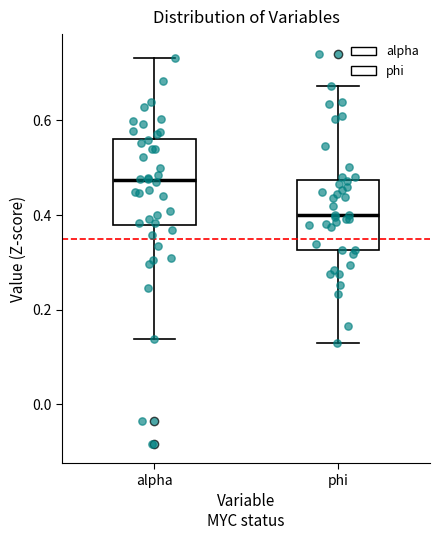

Where does the median line of the box for alpha sit on the y-axis? The values are not printed on the chart, so give them approximately, as read against the axis.

0.48